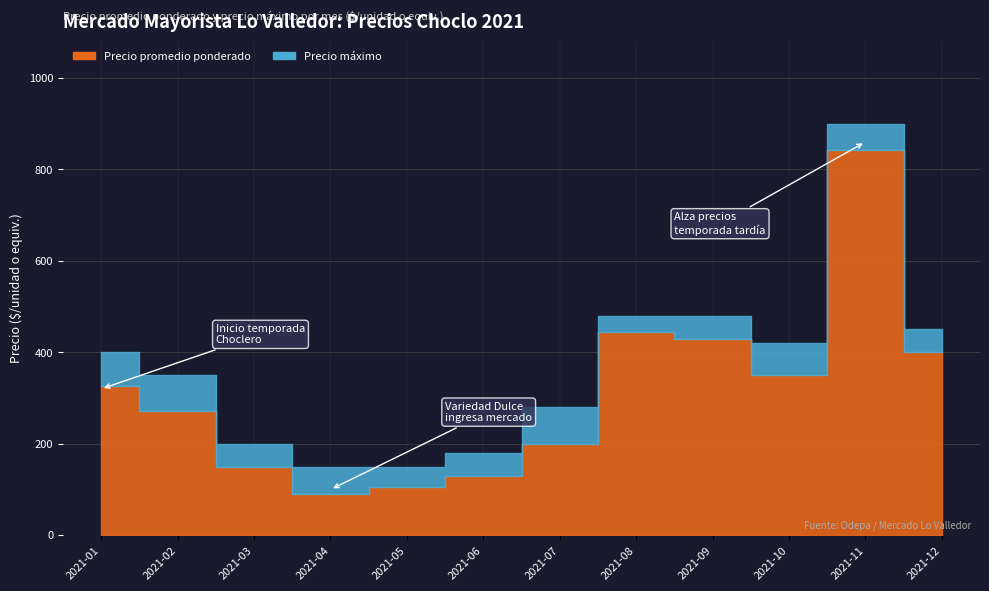

True or false: Precio promedio ponderado and Precio maximo intersect in this chart.

False